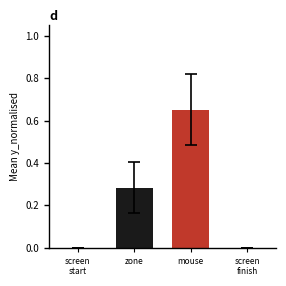

Which category has the highest value across all series?

mouse